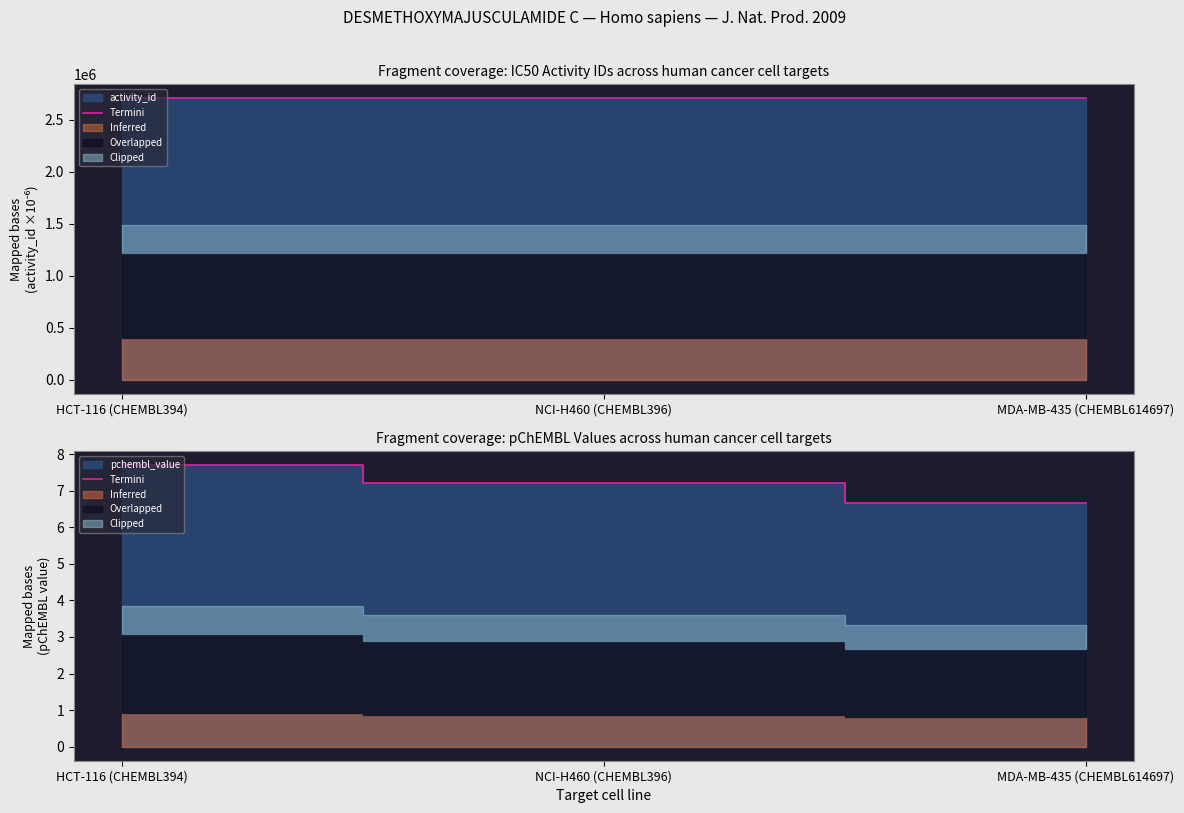

What is the difference between the values at HCT-116 (CHEMBL394) and NCI-H460 (CHEMBL396)?

0.5